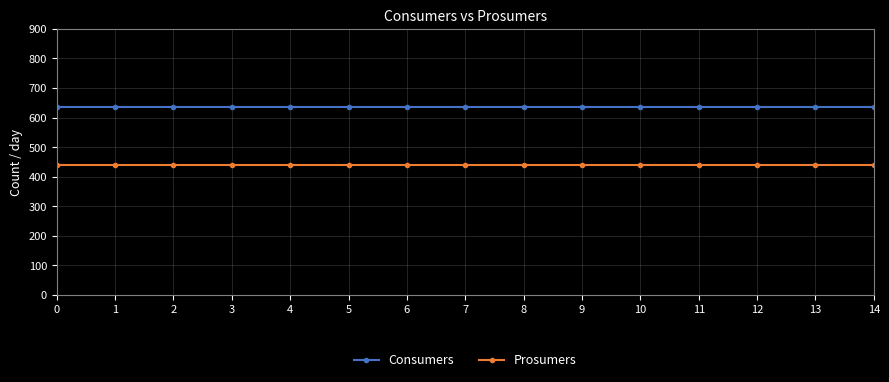

Rank the series at 11 from highest to lowest value.

Consumers, Prosumers